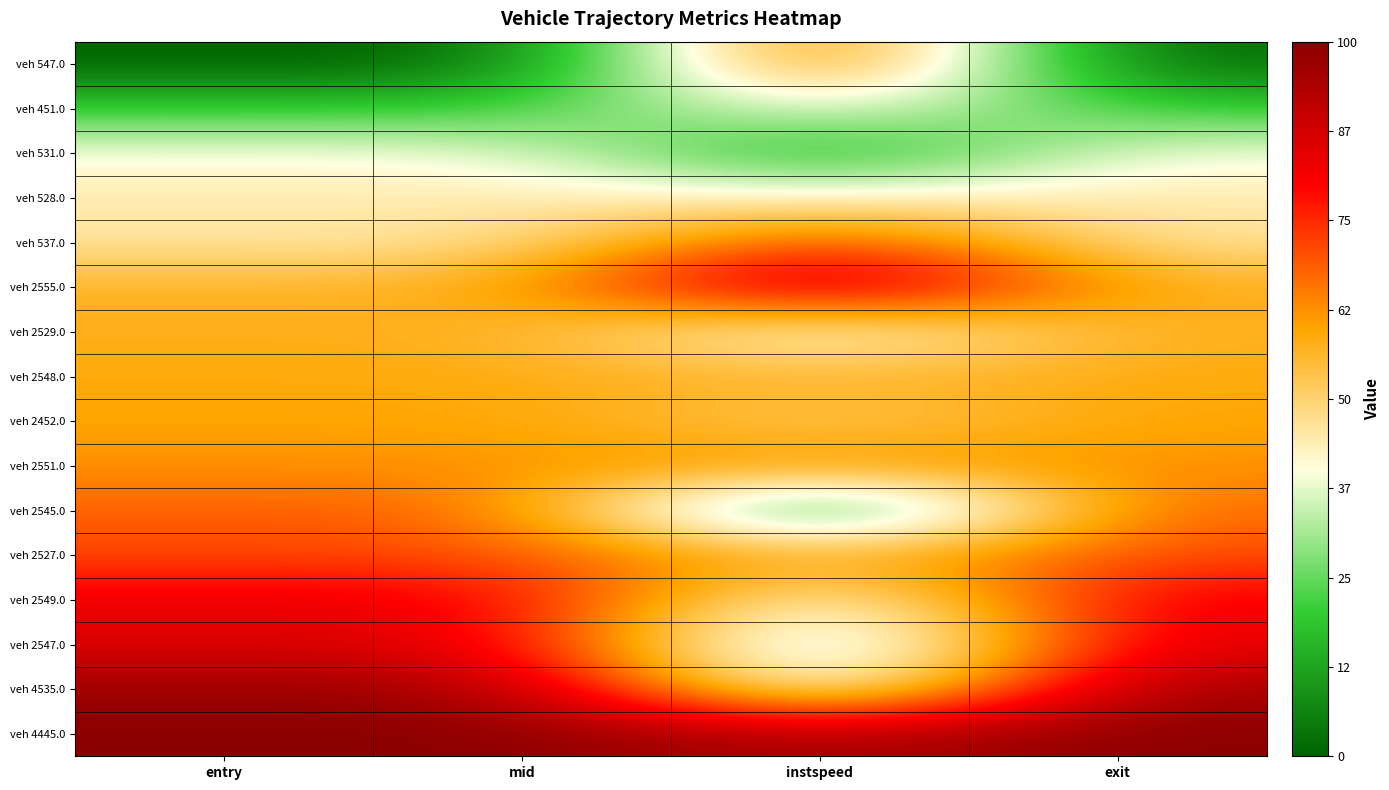

Reading left to right, transcribe all the data shown in this chart.

veh 547.0: entry=0.0	mid=0.0	instspeed=0.8	exit=0.0
veh 451.0: entry=0.2	mid=0.2	instspeed=0.4	exit=0.2
veh 531.0: entry=0.4	mid=0.4	instspeed=0.1	exit=0.4
veh 528.0: entry=0.4	mid=0.4	instspeed=0.4	exit=0.4
veh 537.0: entry=0.5	mid=0.5	instspeed=0.8	exit=0.5
veh 2555.0: entry=0.6	mid=0.6	instspeed=1.0	exit=0.6
veh 2529.0: entry=0.6	mid=0.6	instspeed=0.3	exit=0.6
veh 2548.0: entry=0.6	mid=0.6	instspeed=0.6	exit=0.6
veh 2452.0: entry=0.6	mid=0.6	instspeed=0.5	exit=0.6
veh 2551.0: entry=0.6	mid=0.6	instspeed=0.6	exit=0.6
veh 2545.0: entry=0.7	mid=0.7	instspeed=0.0	exit=0.7
veh 2527.0: entry=0.7	mid=0.7	instspeed=0.6	exit=0.7
veh 2549.0: entry=0.8	mid=0.8	instspeed=0.3	exit=0.8
veh 2547.0: entry=0.9	mid=0.9	instspeed=0.2	exit=0.9
veh 4535.0: entry=1.0	mid=1.0	instspeed=0.3	exit=1.0
veh 4445.0: entry=1.0	mid=1.0	instspeed=0.9	exit=1.0